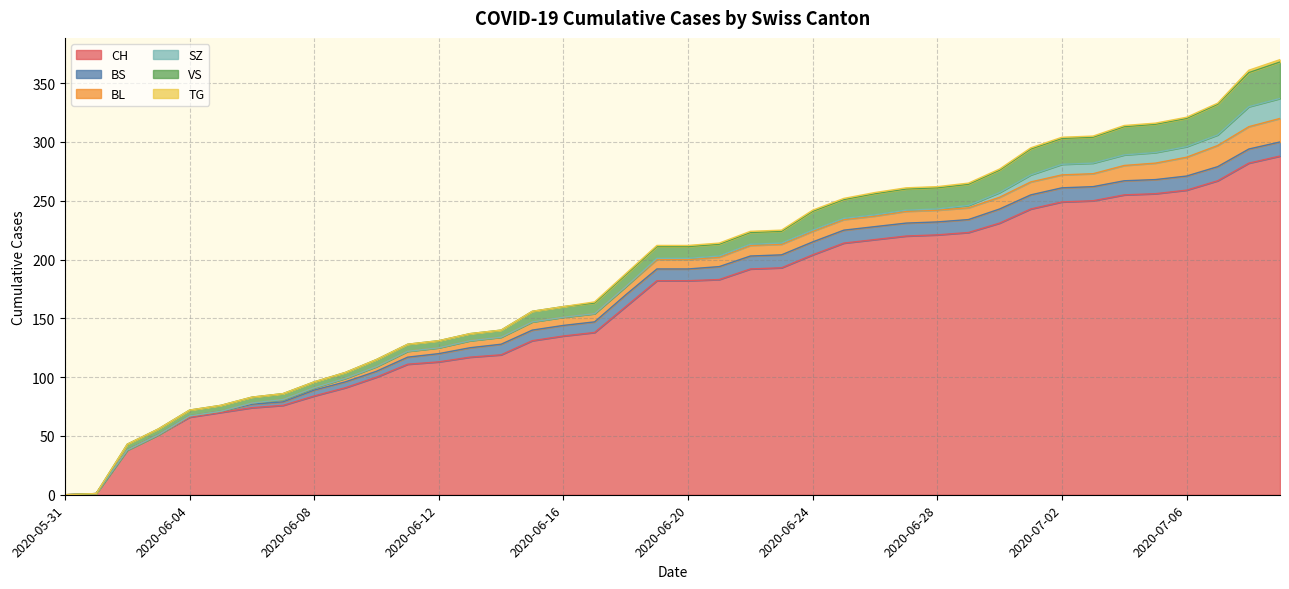

At which category is the sum across all series the highest?

2020-07-09